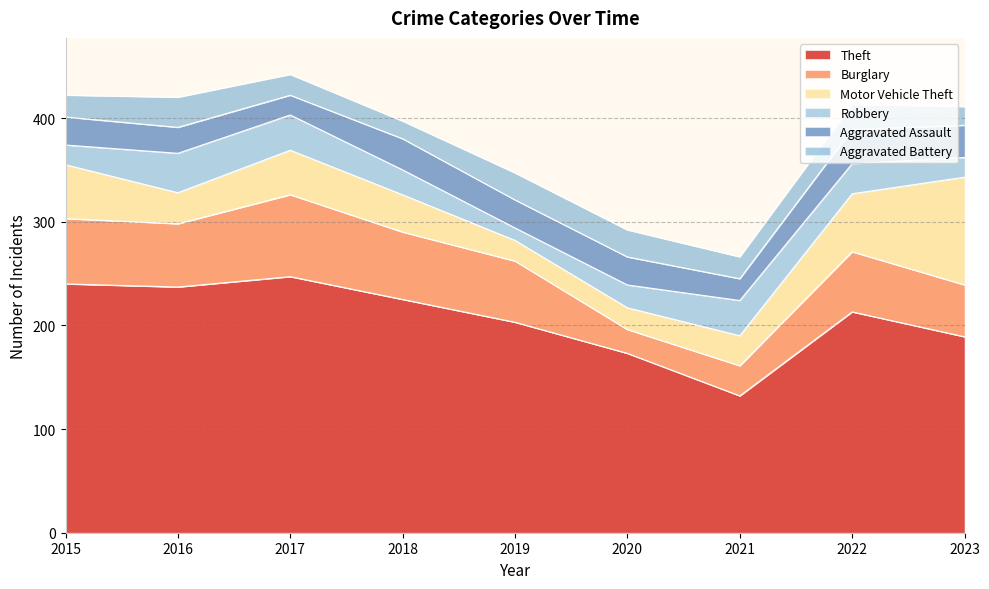

What is the difference between the Motor Vehicle Theft values at 2021 and 2016?

1